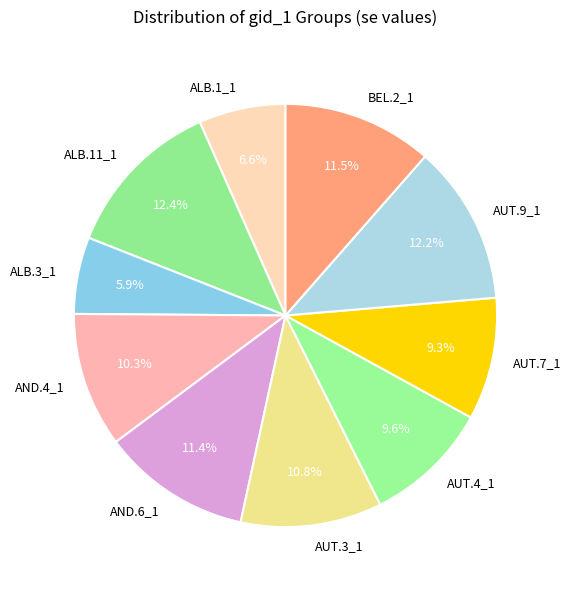

To the nearest percent, what is the average slice percentage?

10%